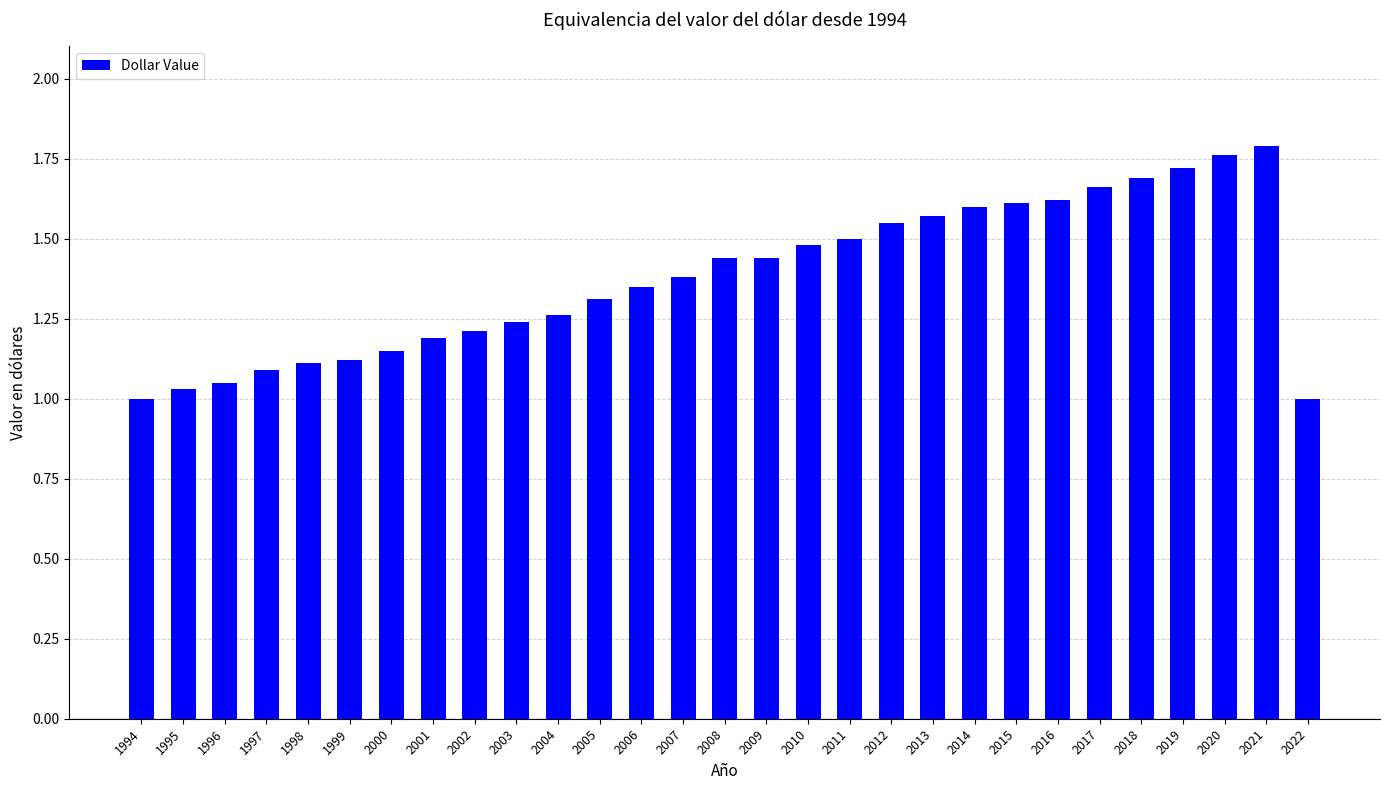

What is the change in value from 2011 to 2021?

+0.3